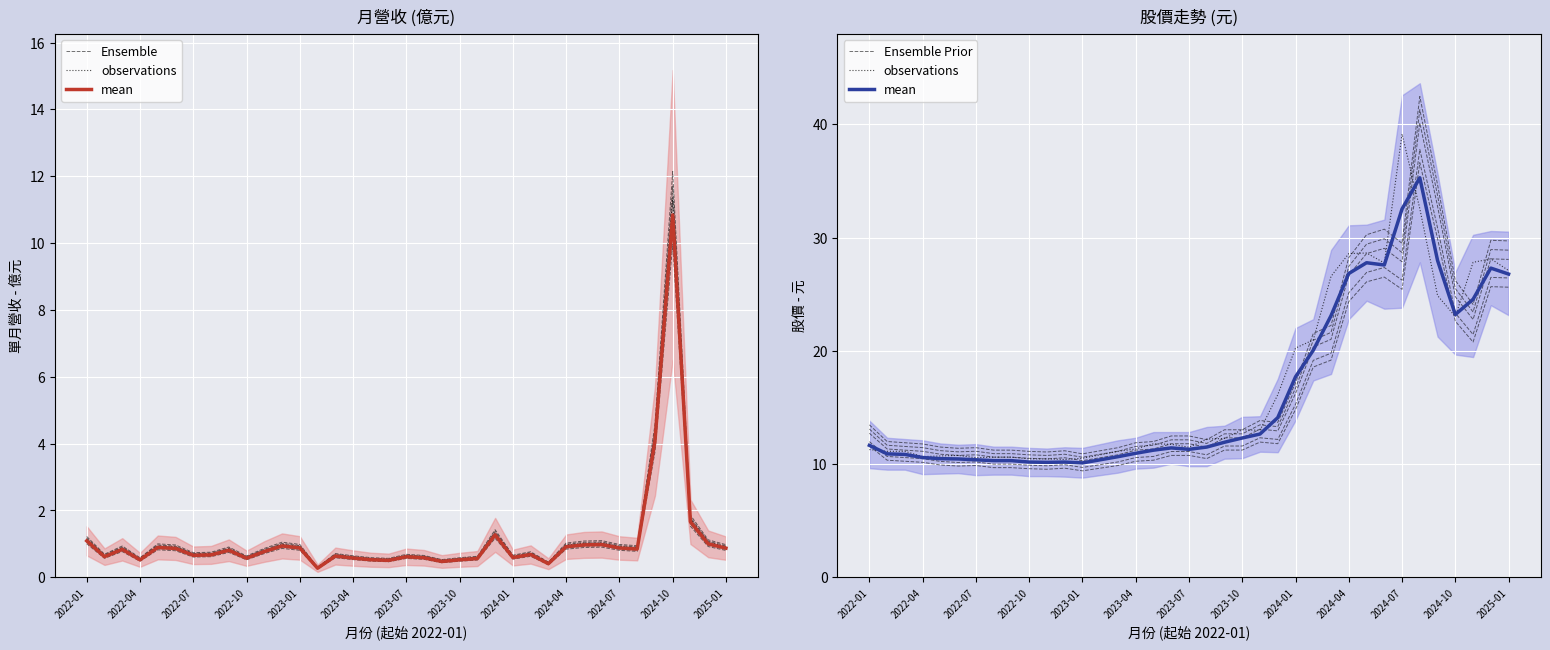

How many data points in Ensemble Prior are less than 10?

11